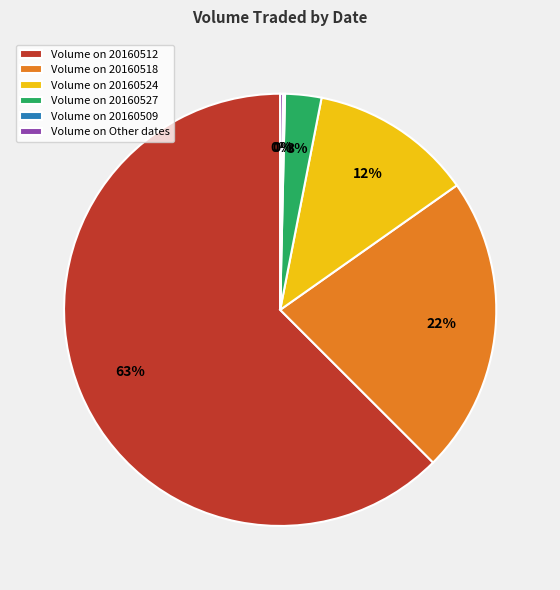

To the nearest percent, what percentage of the pie is Volume on 20160527?

3%